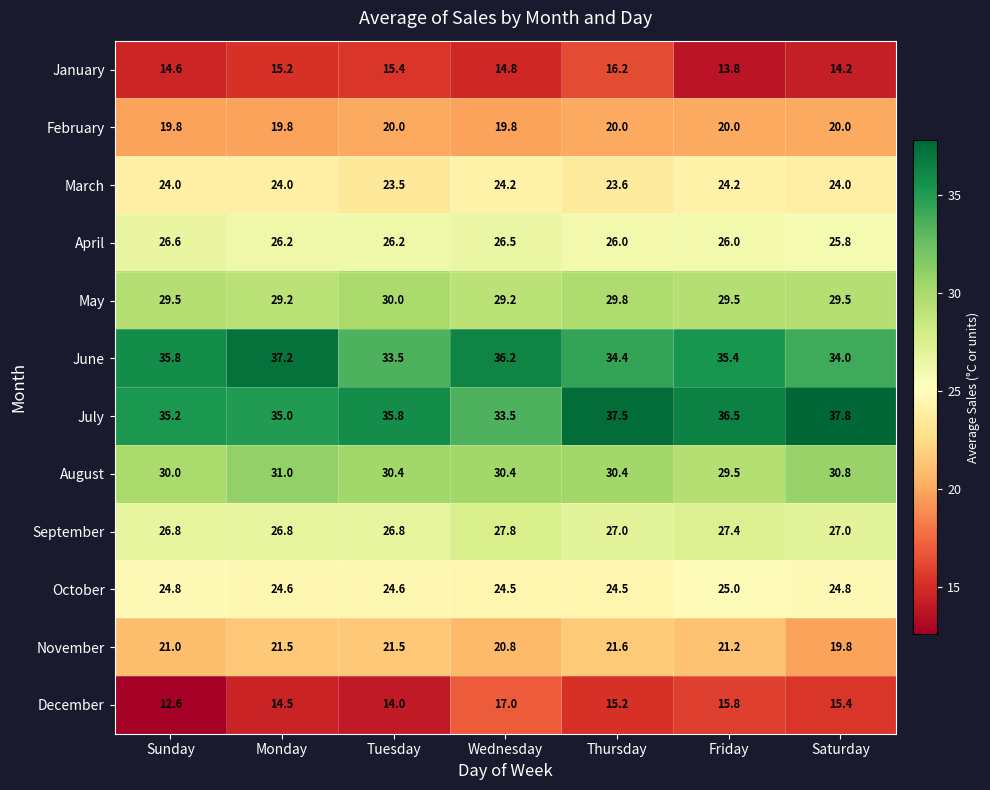

At which category does the chart reach its minimum across all series?

Sunday